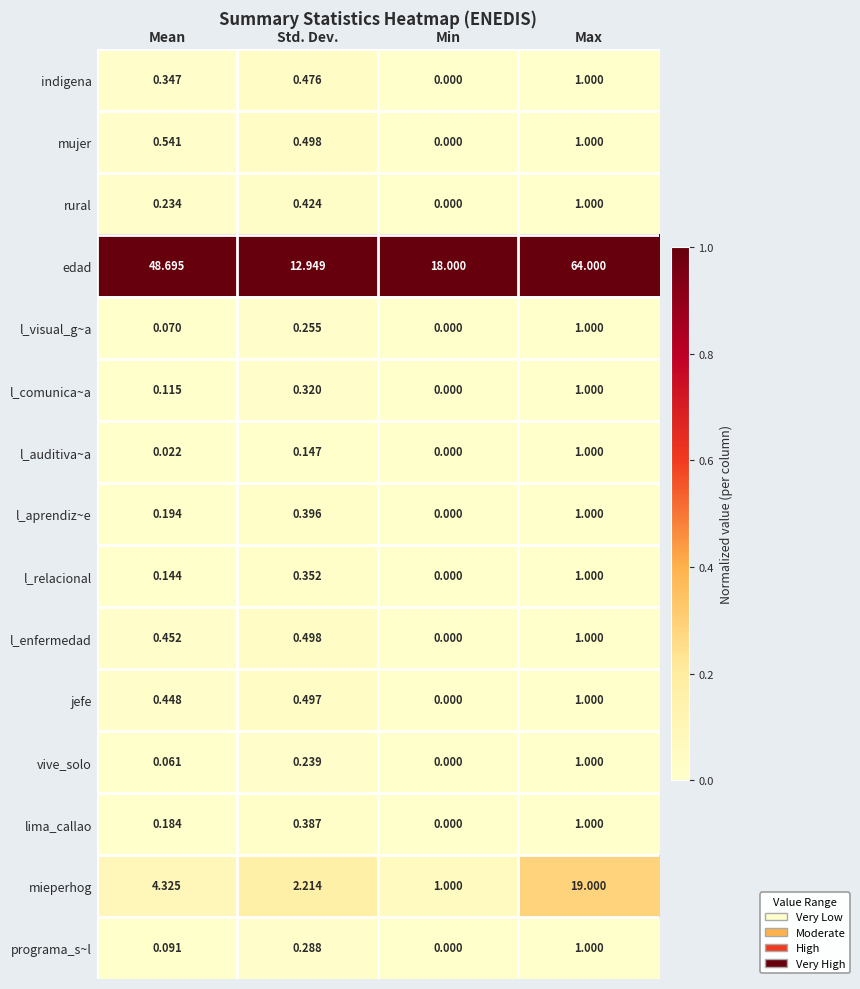

Which category has the highest value across all series?

Max